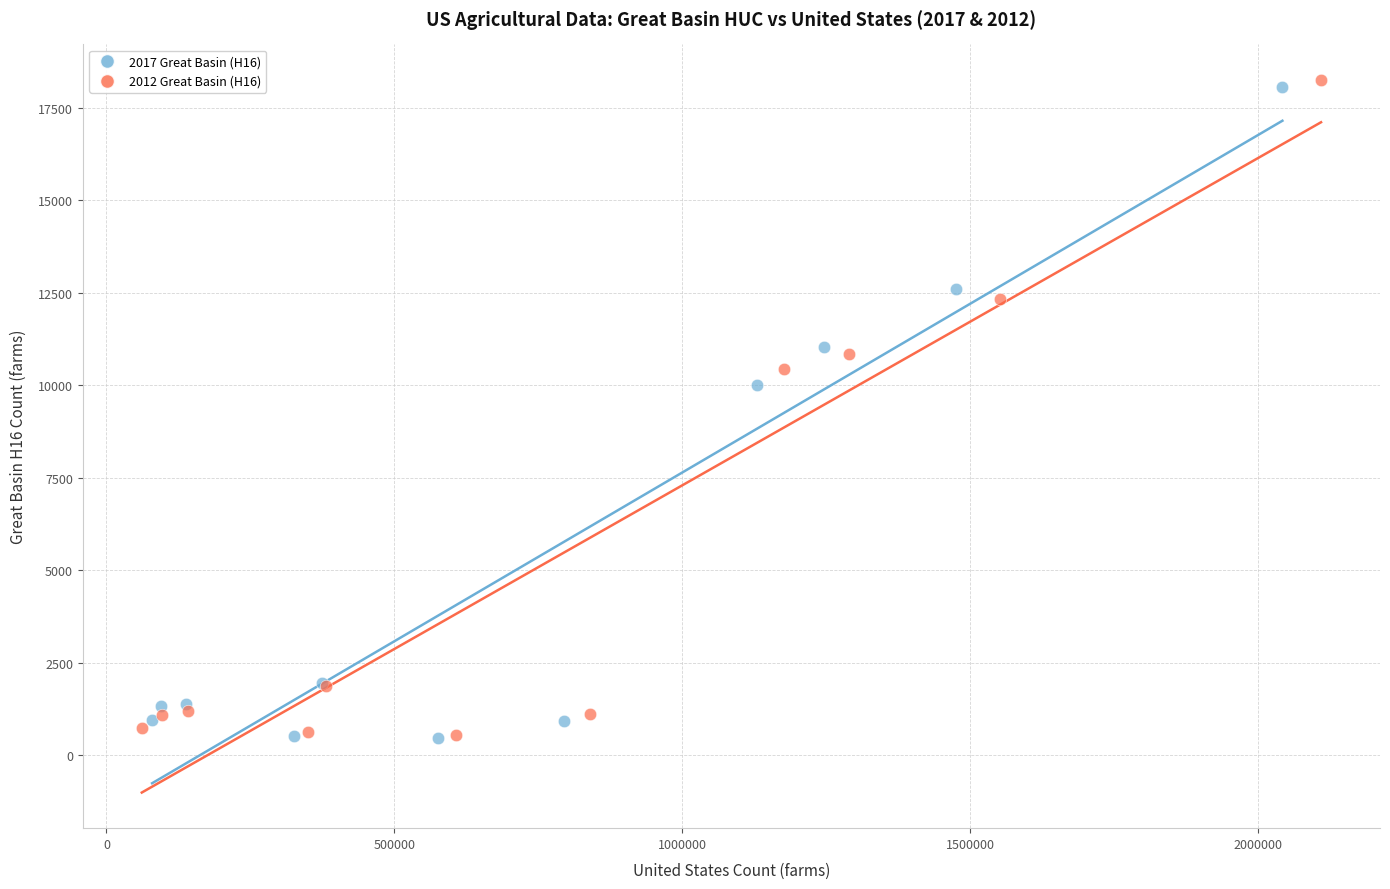

Which series has the widest spread of Y values?

2012 Great Basin (H16)